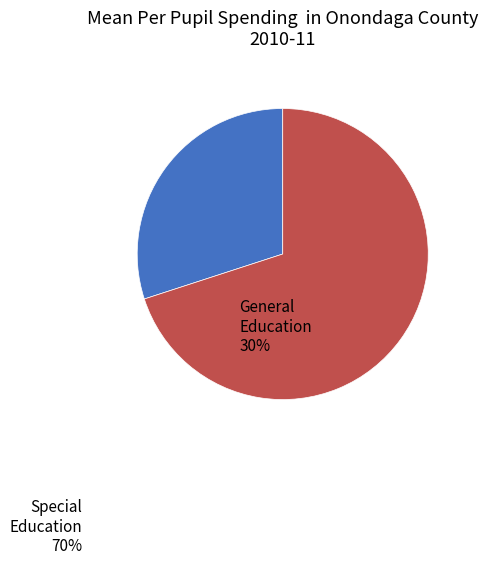

Count the number of slices in the pie.

2